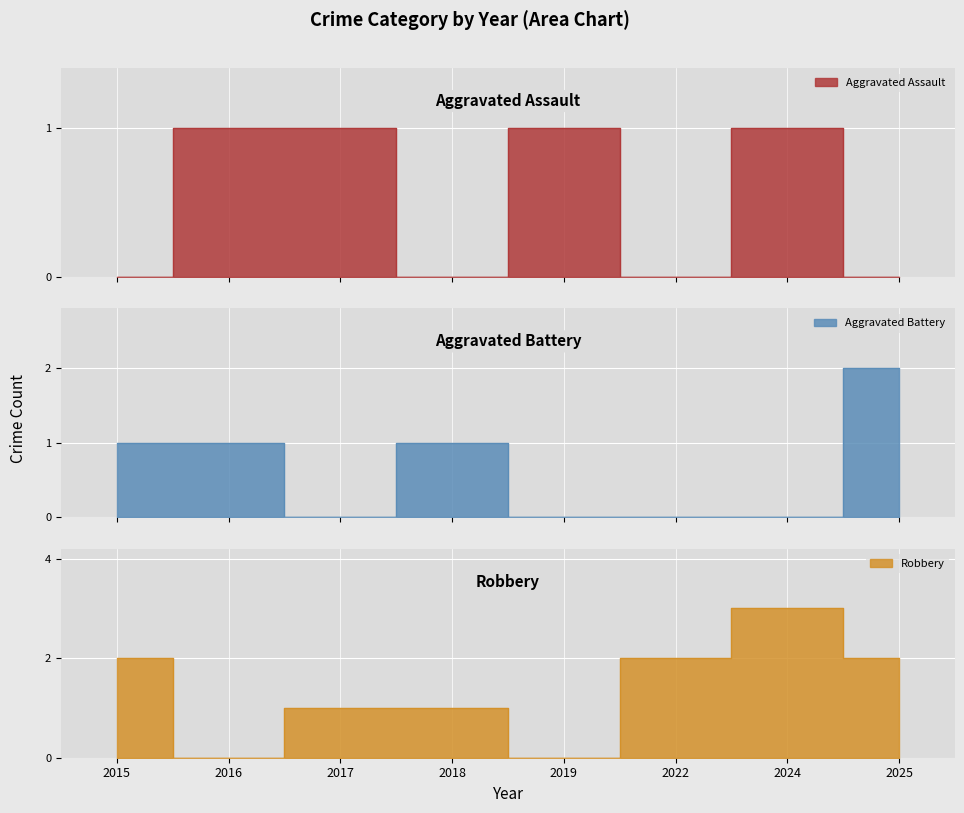

After their last crossing, which series has the higher values: Aggravated Assault or Aggravated Battery?

Aggravated Battery